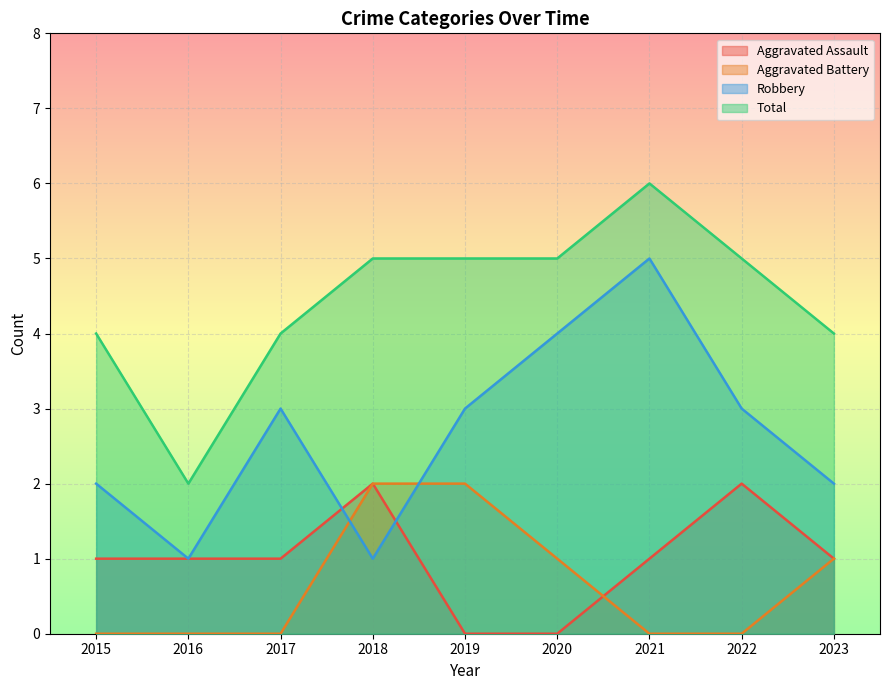

Which series has the largest total across all categories?

Total